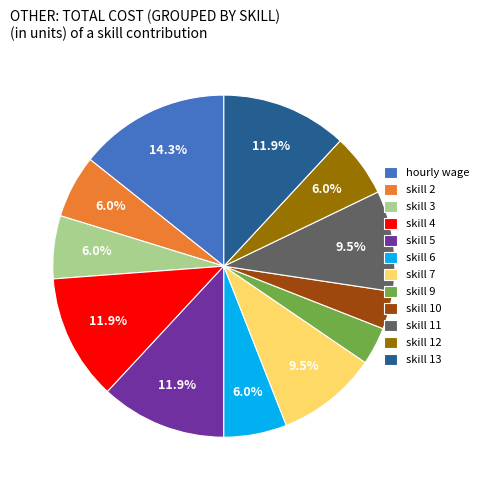

What is the largest slice in the pie chart?

hourly wage